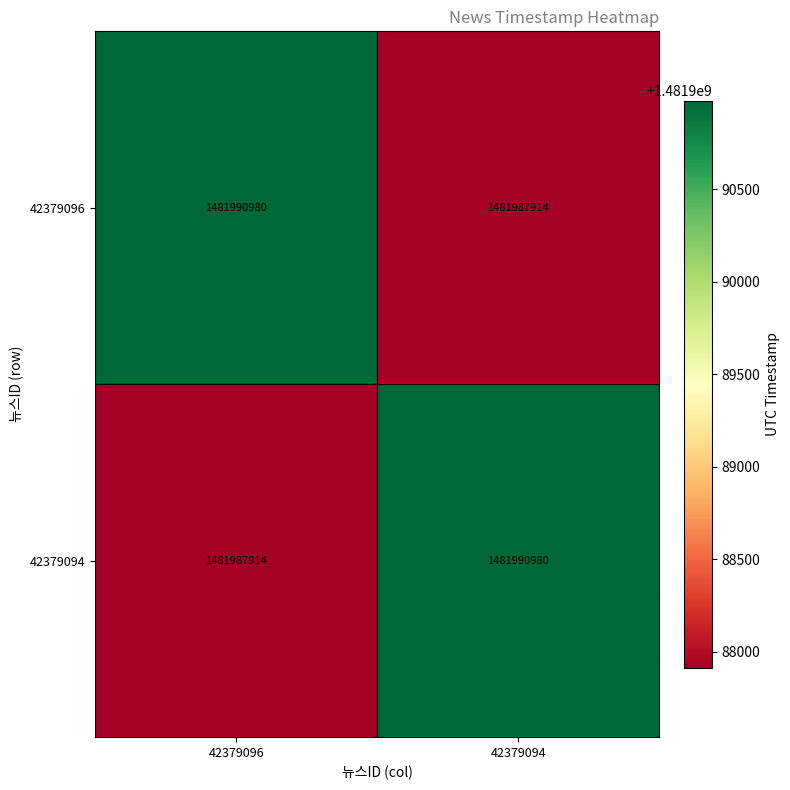

At 42379094, list the series in order from smallest to largest.

42379096, 42379094